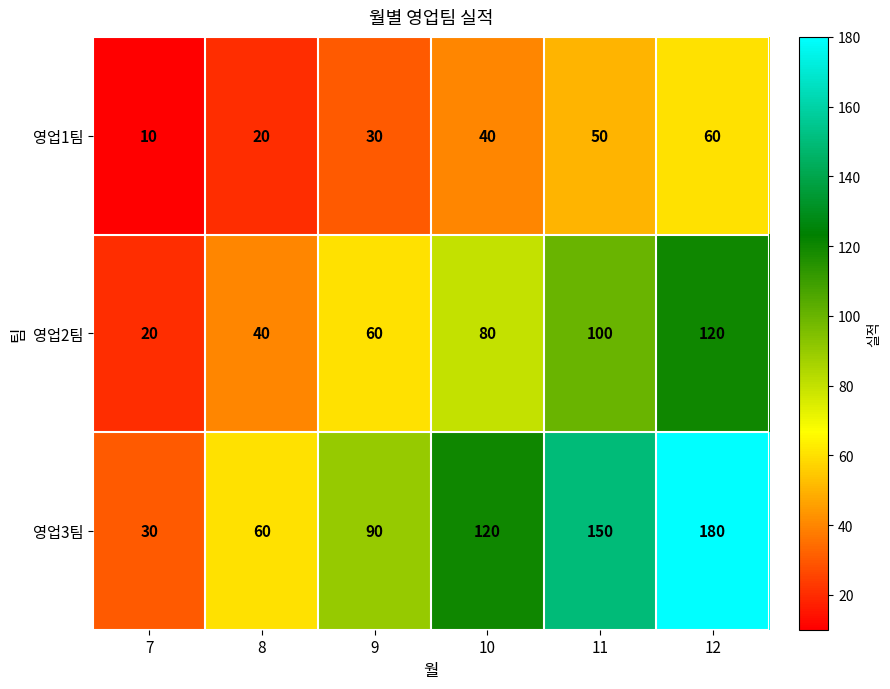

What is the approximate value of 영업1팀 at 9, to the nearest 10?

30